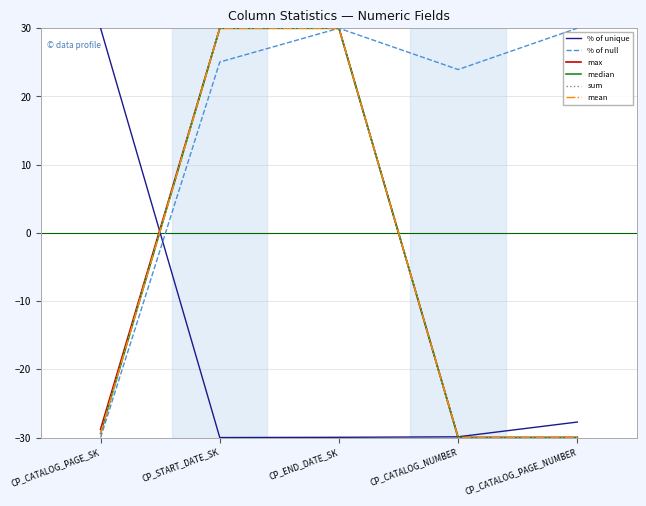

Is it true that max equals -42.6 at CP_CATALOG_PAGE_NUMBER?

False